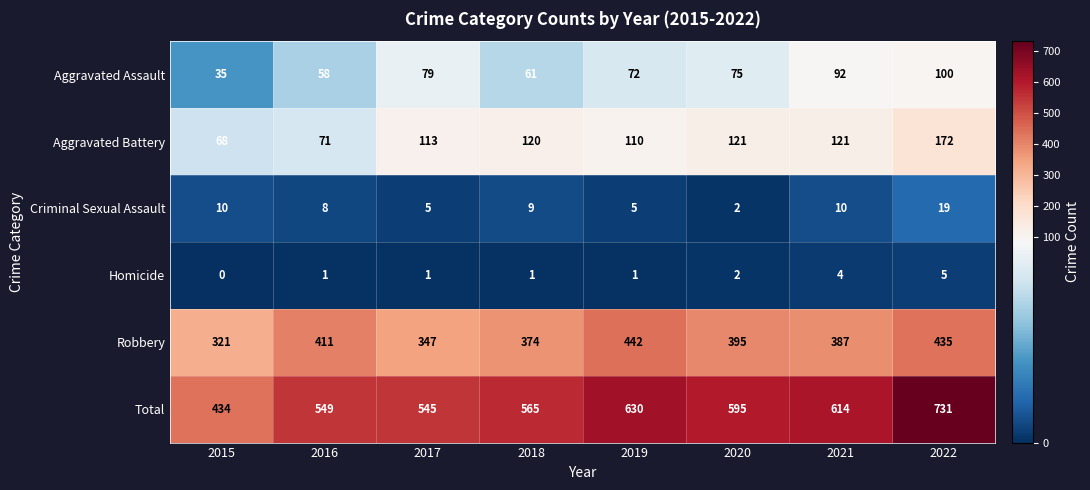

Which category has the lowest value across all series?

2015